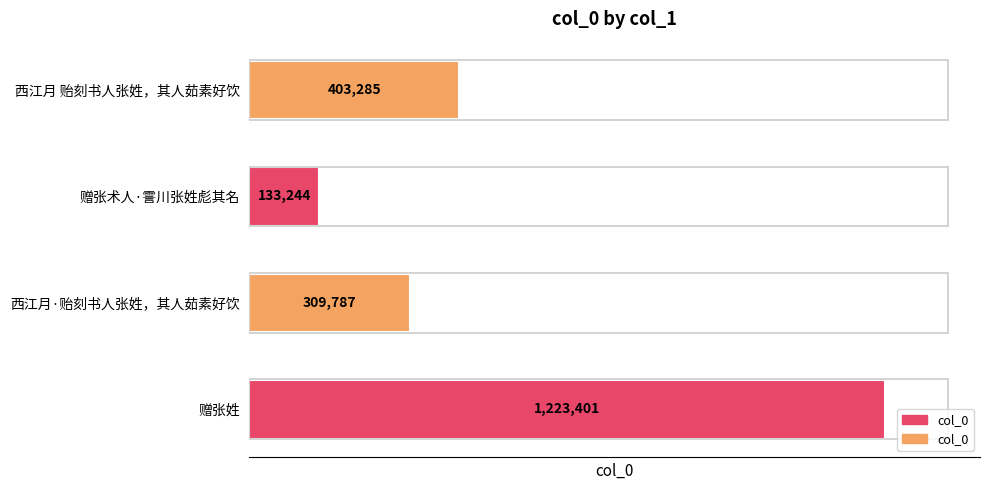

Where is the data nearest to the value 678322?

西江月 贻刻书人张姓，其人茹素好饮